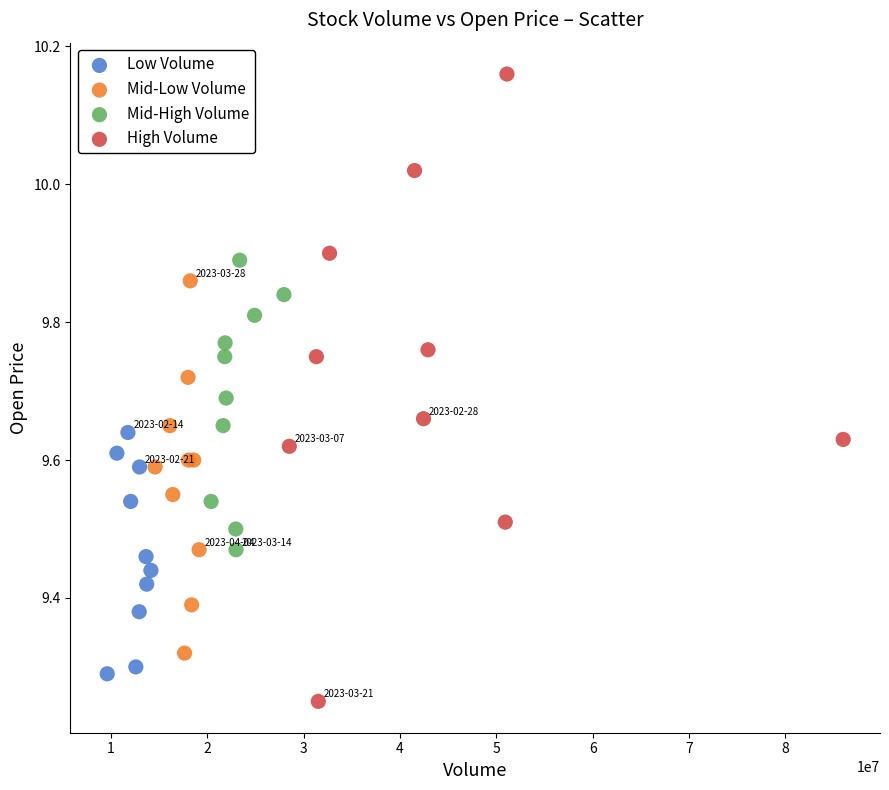

Which series contains the highest Y value?

High Volume